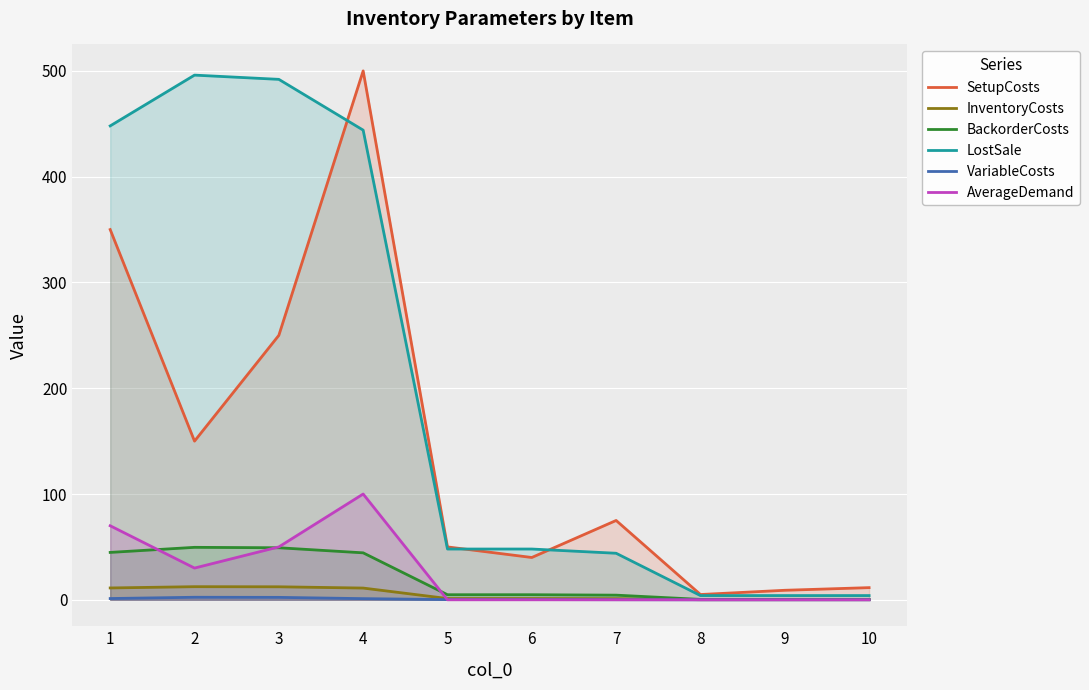

What is the lowest value of the LostSale series?

4.0